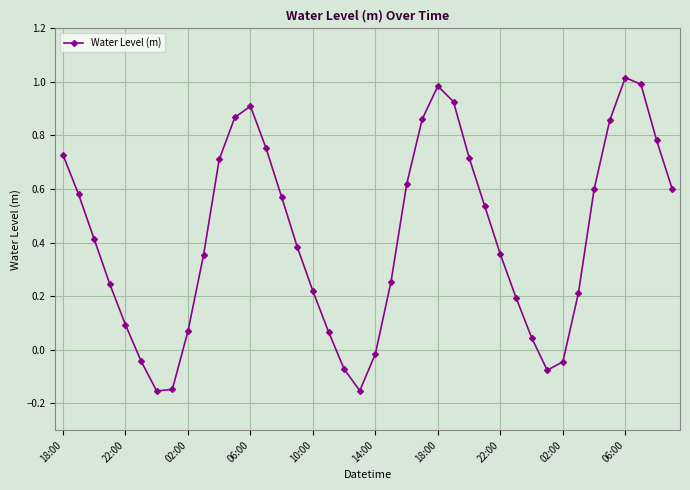

What is the difference between the maximum and minimum values?

1.2